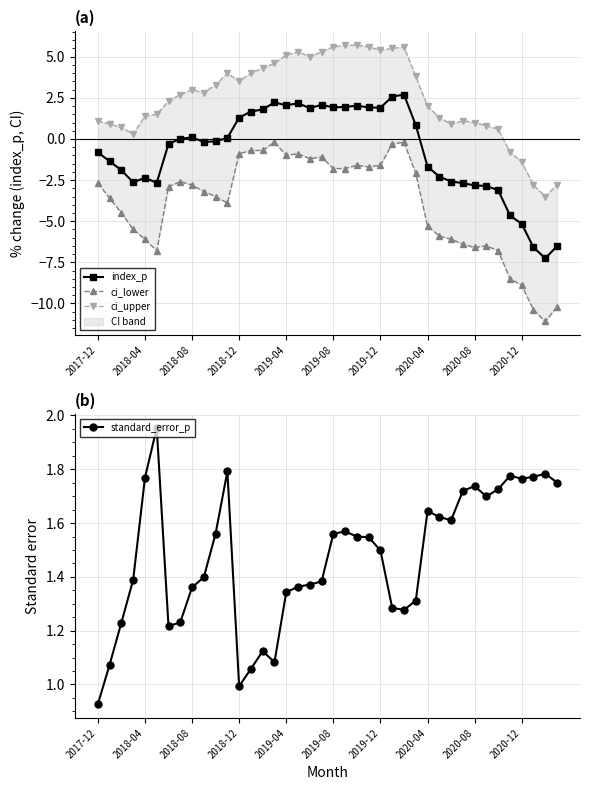

How many lines are shown in the chart?

4